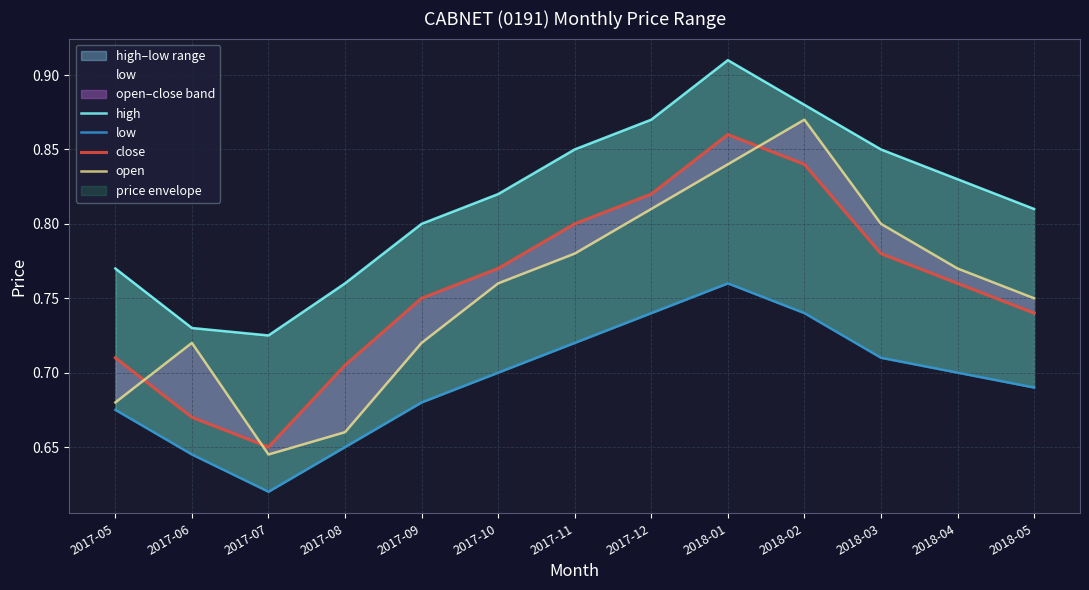

How many lines are shown in the chart?

4